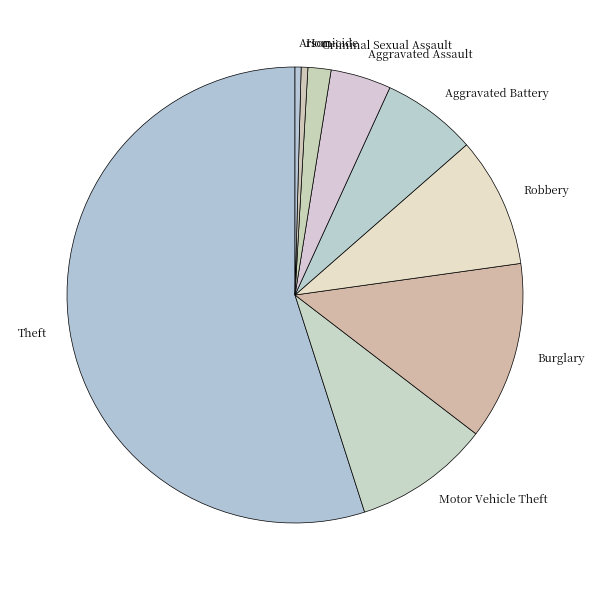

True or false: Robbery accounts for 9% of the total.

True